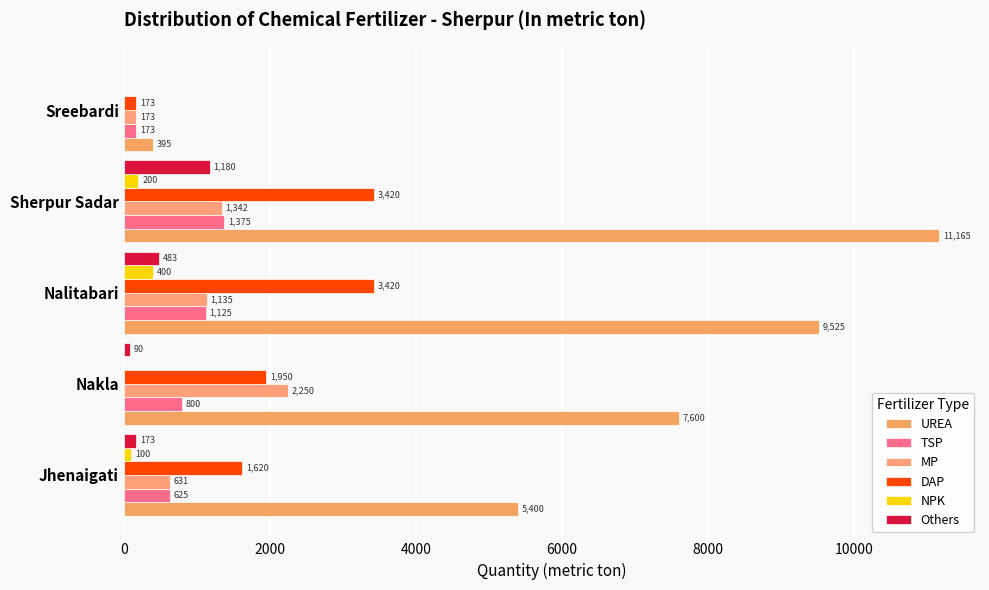

How many data points does each series have?

5